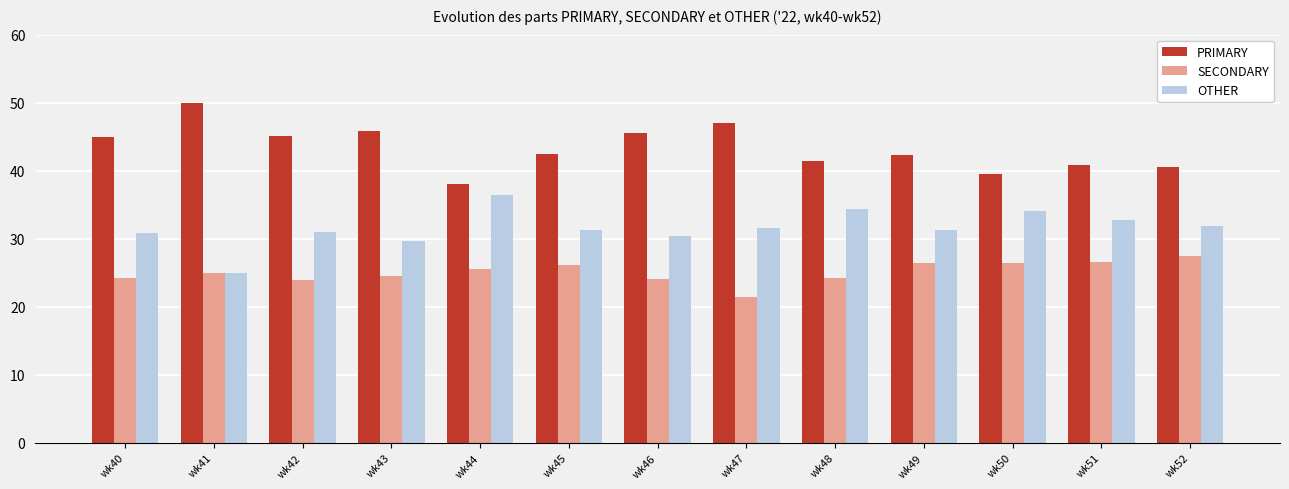

How many bars are there in each group?

3